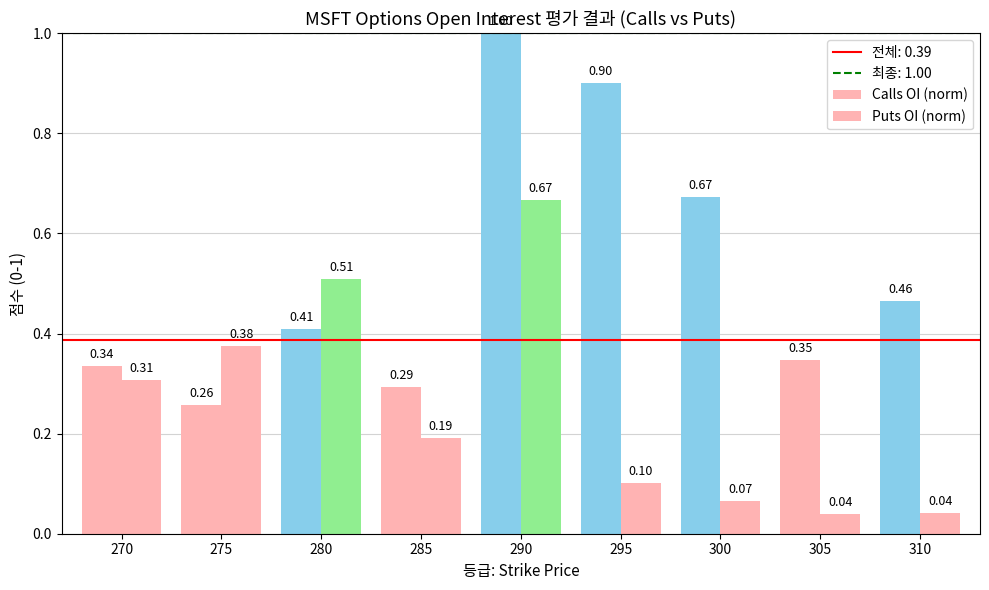

At how many categories does at least one series exceed 0?

9